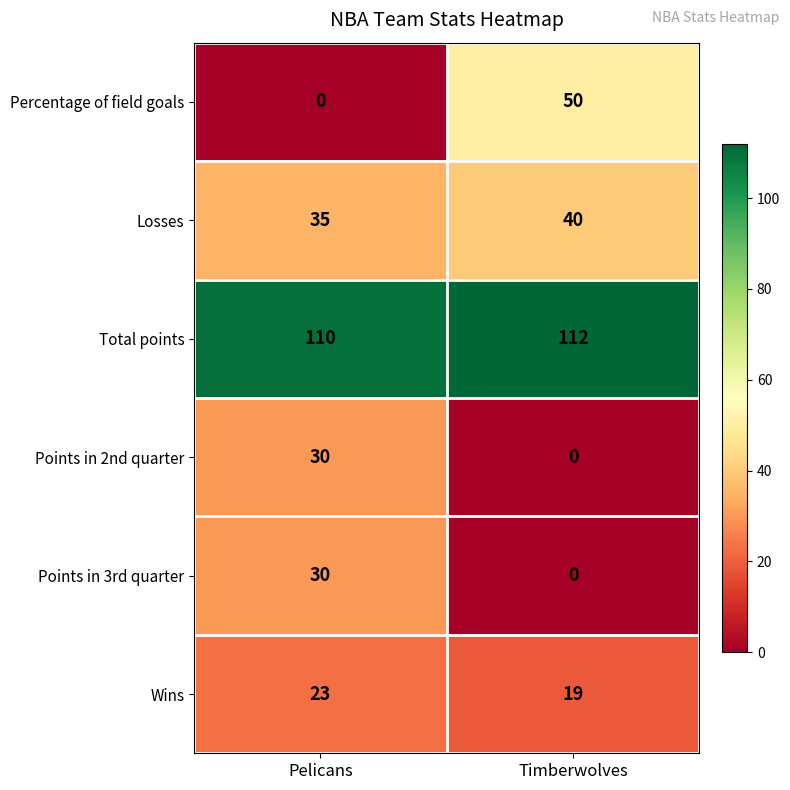

What is the total value across all series at Pelicans?

228